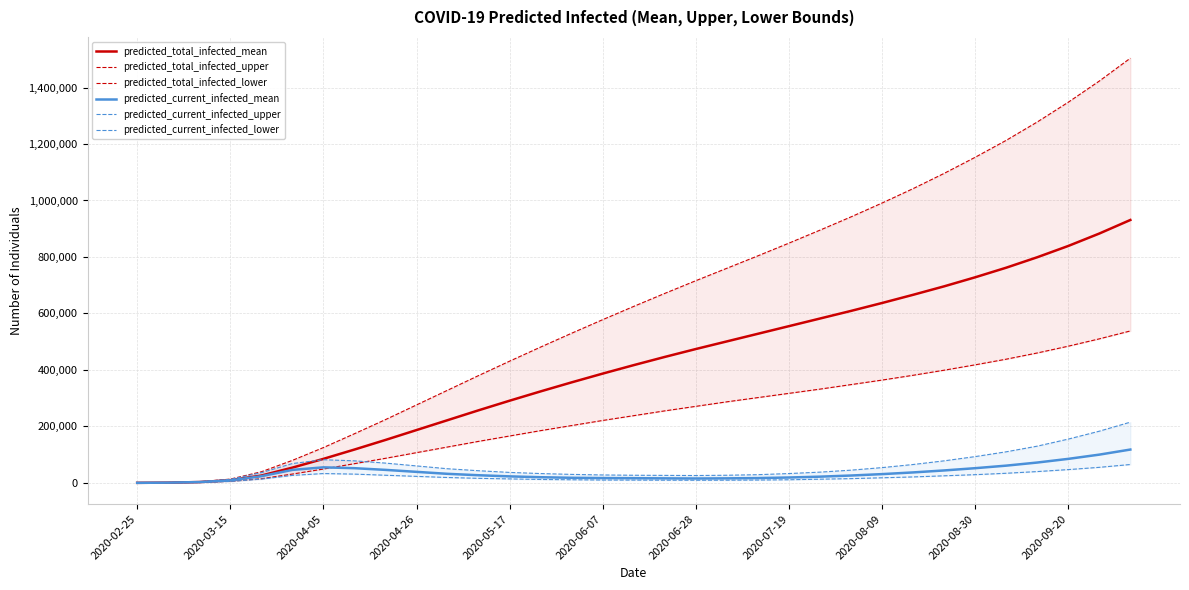

True or false: predicted_current_infected_lower and predicted_current_infected_upper intersect in this chart.

False